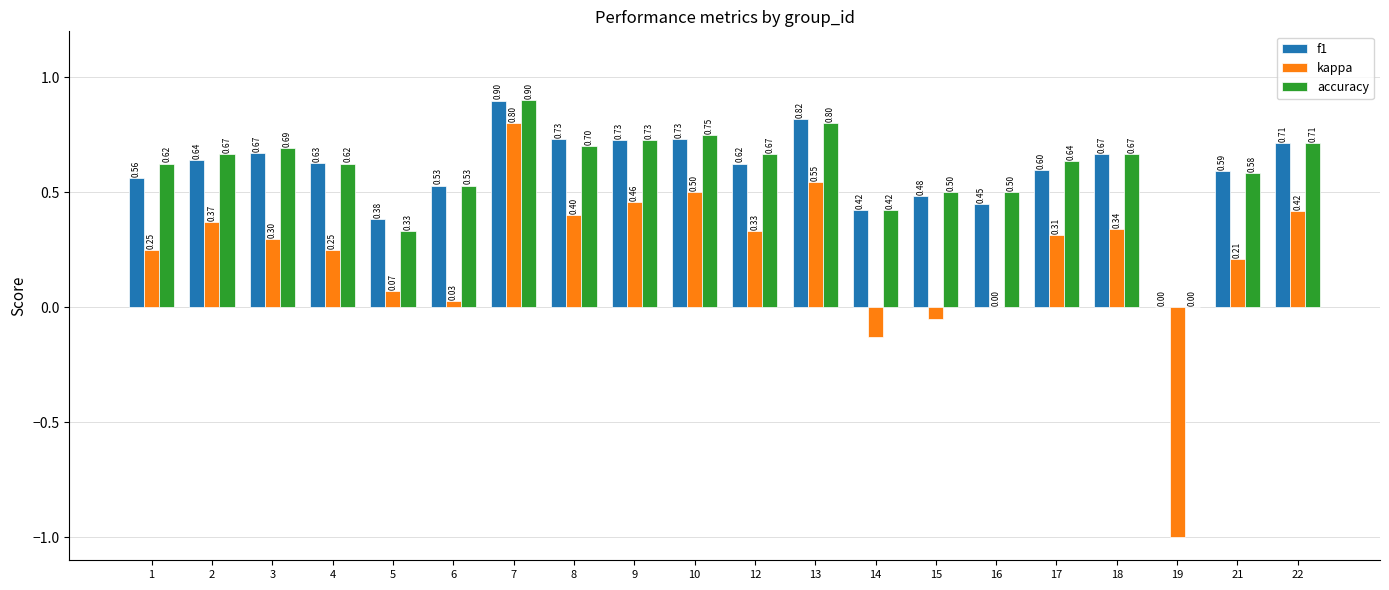

Which series changed the most between 9 and 22?

kappa